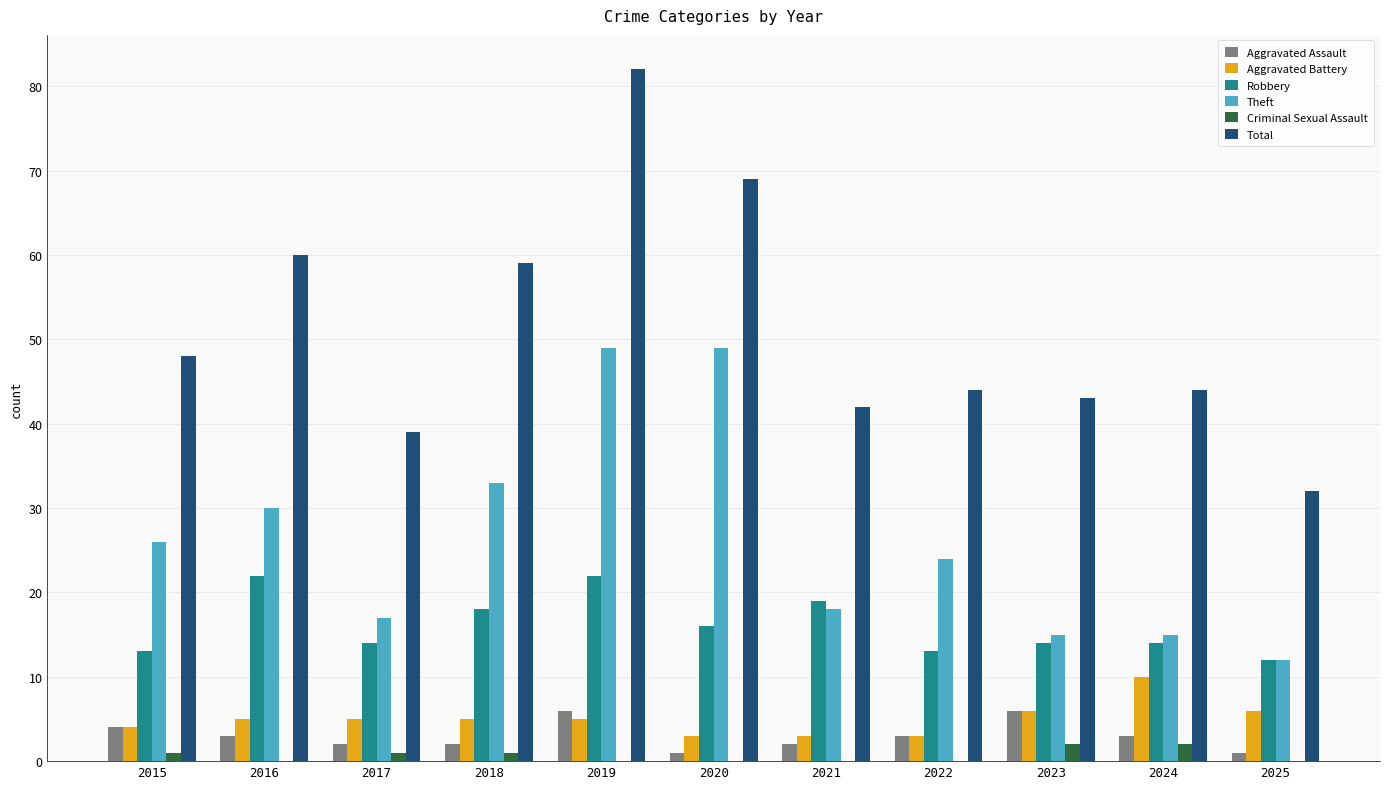

True or false: Total has a value of 48 at 2015.

True